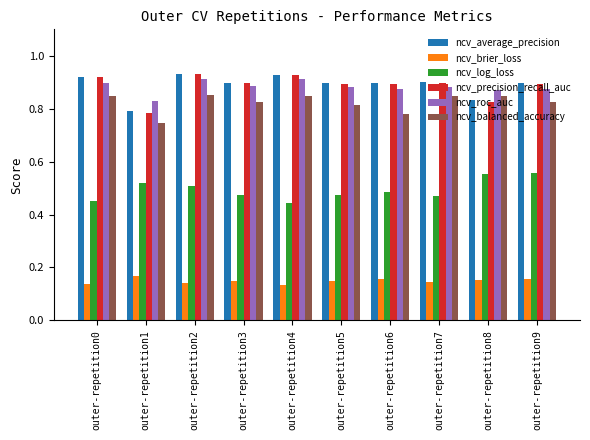

Is it true that ncv_precision_recall_auc equals 0.9 at outer-repetition4?

True